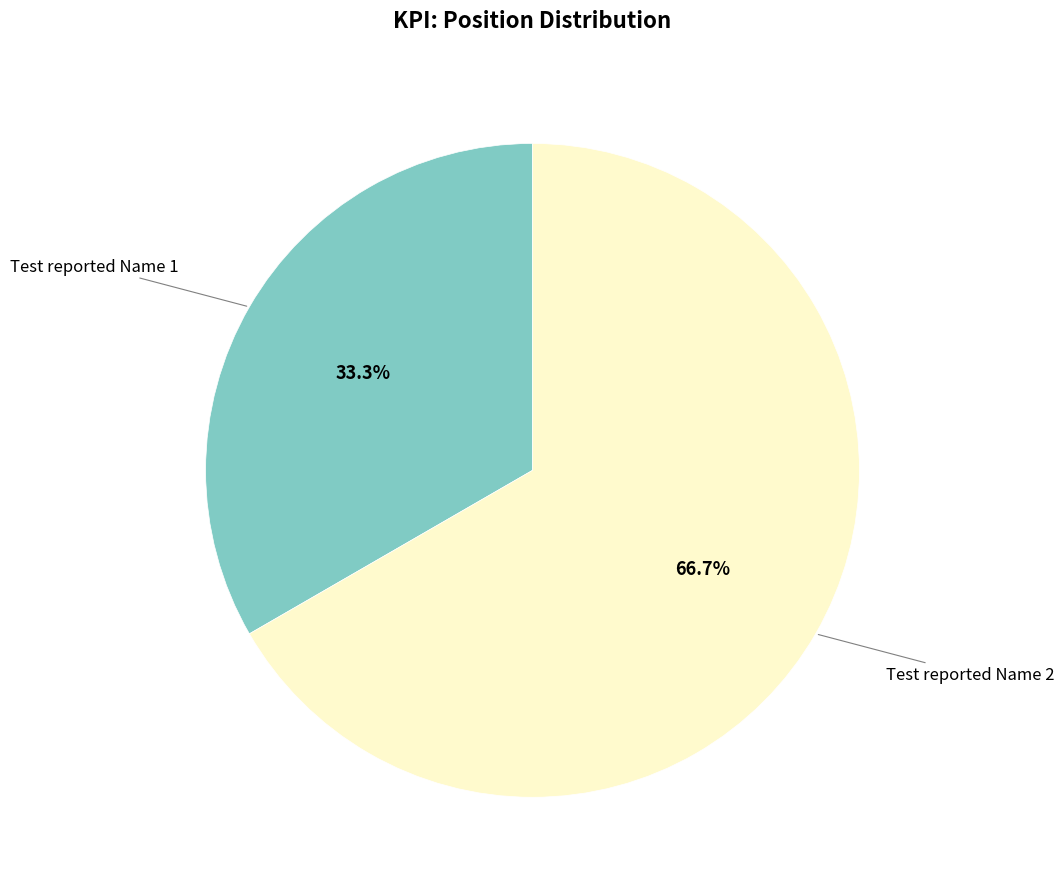

Does any single category account for the majority?

Yes